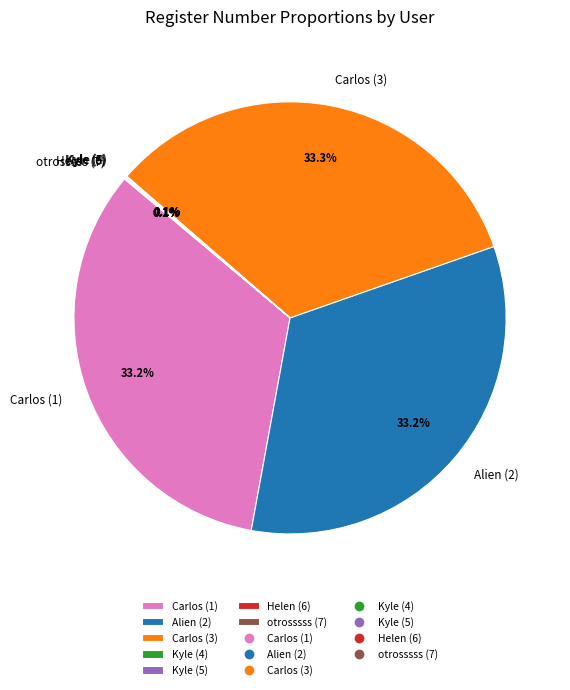

Does any single category account for the majority?

No